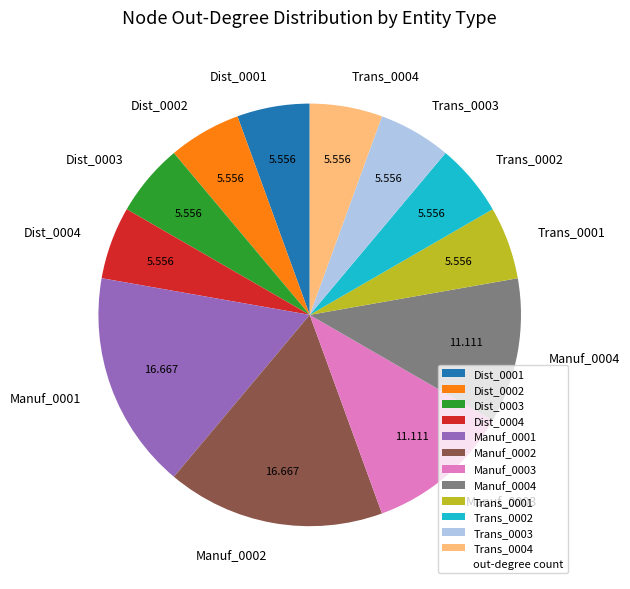

Do Dist_0001 and Dist_0002 together represent more than half of the pie?

No